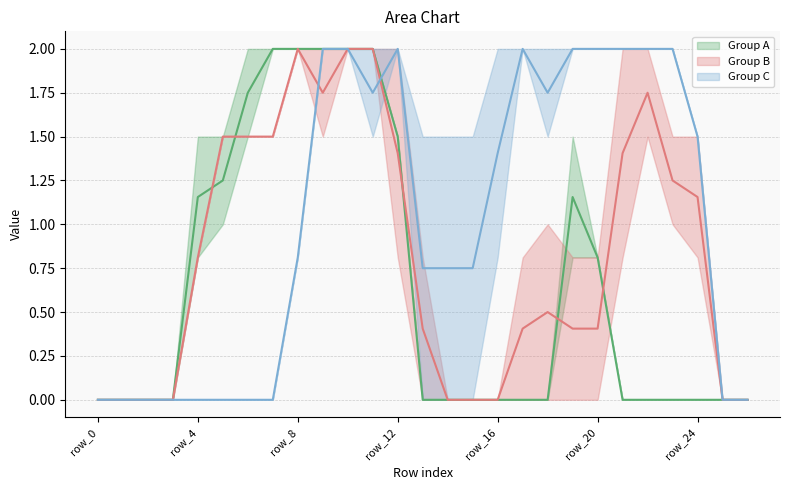

How many interior local peaks does the Group A (mid) series have?

1